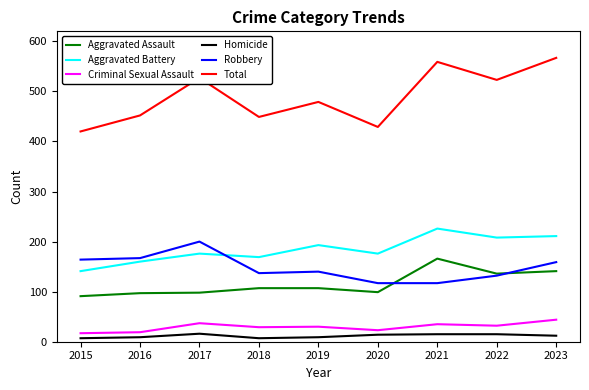

What is the difference between the second highest and minimum values in the Criminal Sexual Assault series?

20